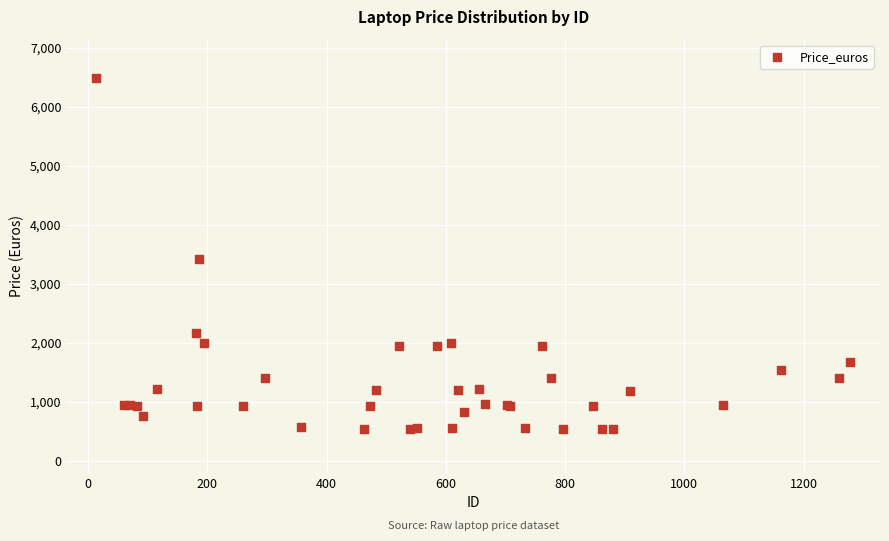

What Y value in the scatter plot is closest to 3514?

3425.6